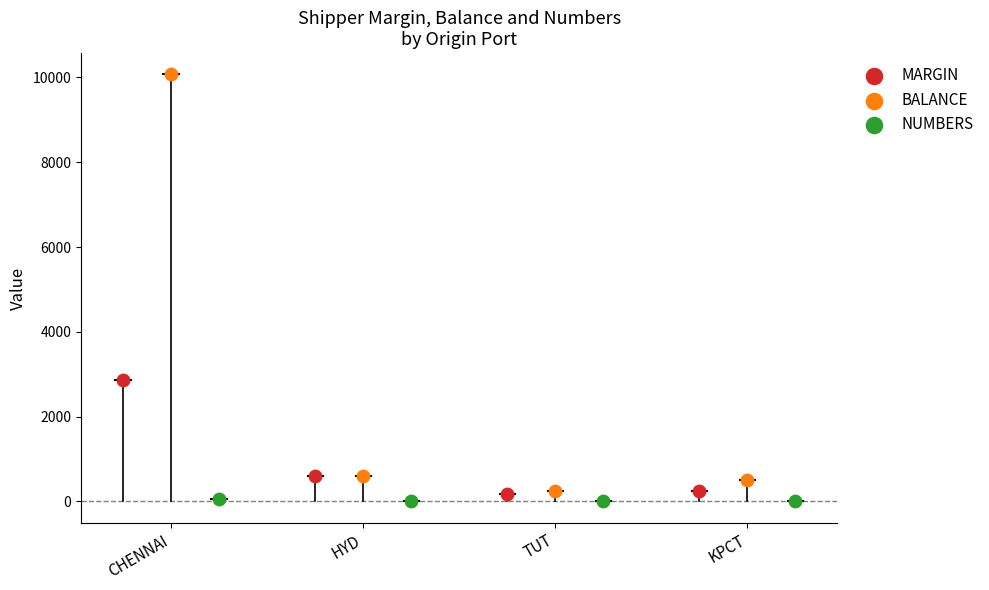

Which series reaches the maximum Y coordinate?

BALANCE